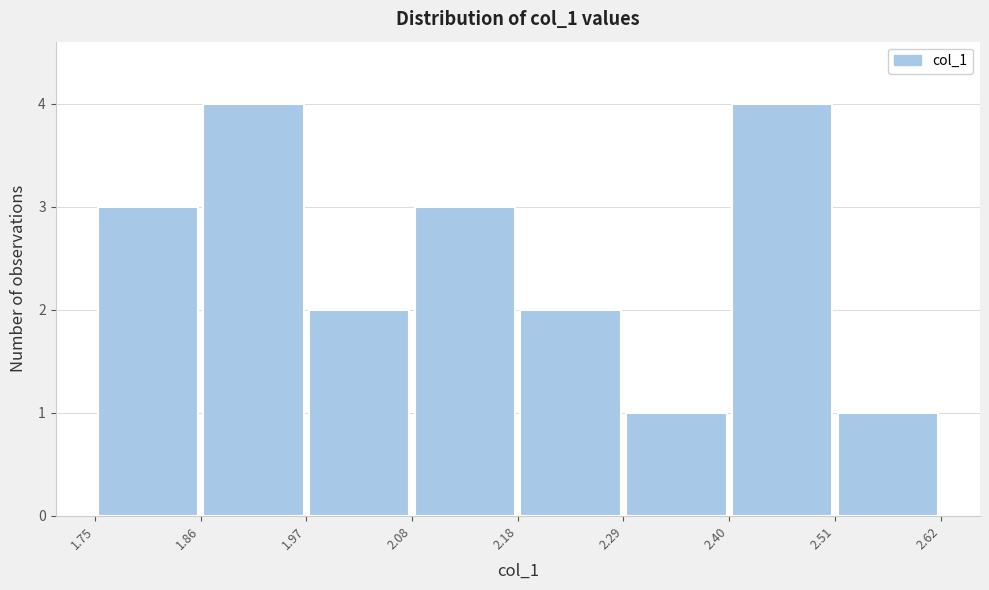

What is the height of the bar covering 2.51 to 2.62 on the x-axis? The values are not printed on the chart, so give them approximately, as read against the axis.

1